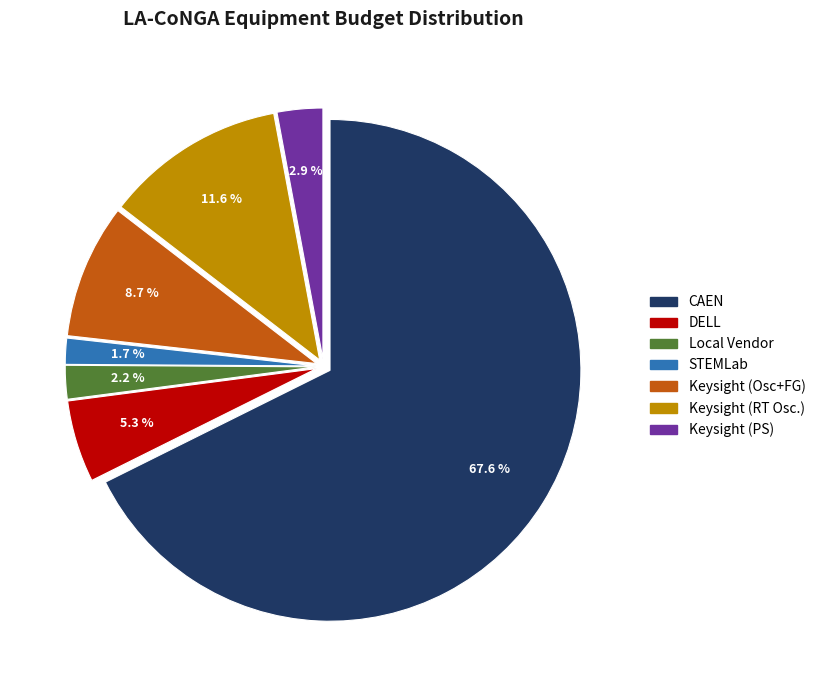

Does any single category account for the majority?

Yes